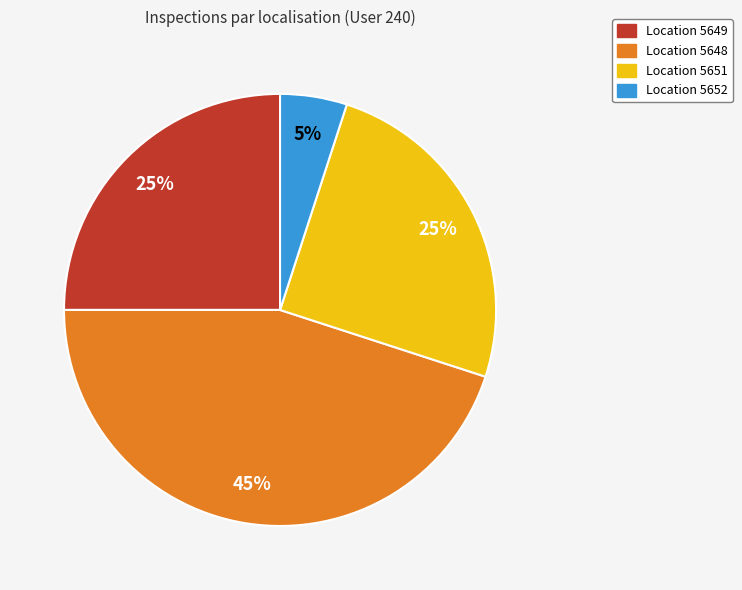

Is there a majority slice in this chart?

No